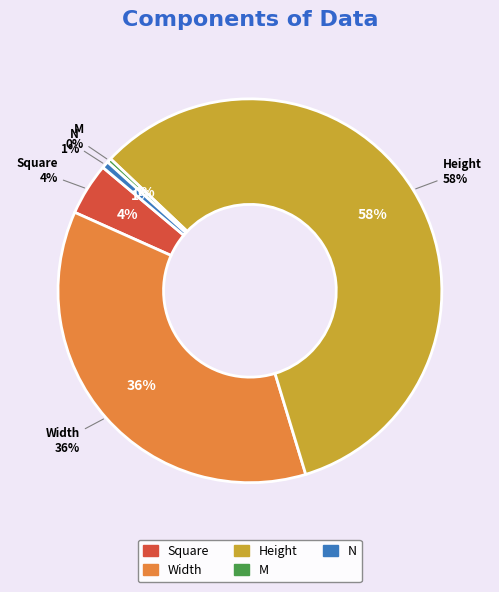

Count the number of slices in the pie.

5